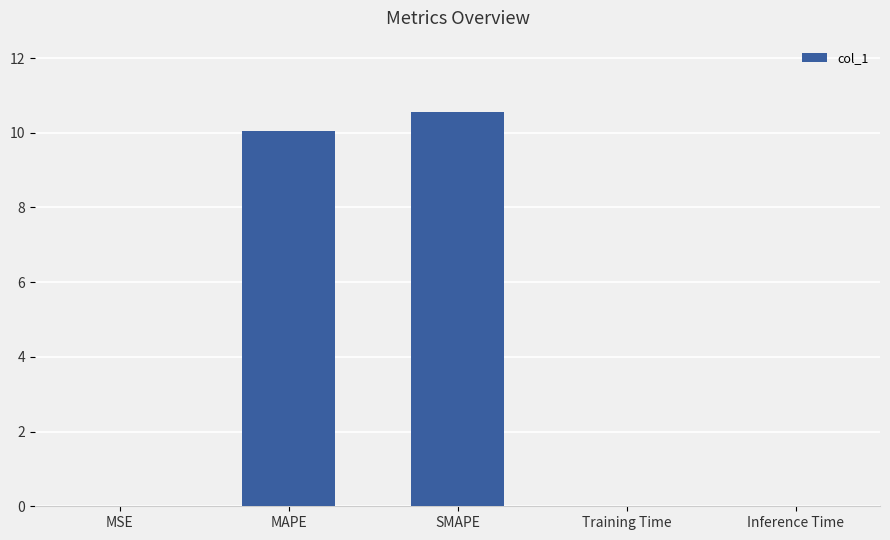

What is the sum of the values at MAPE and Training Time?

10.0